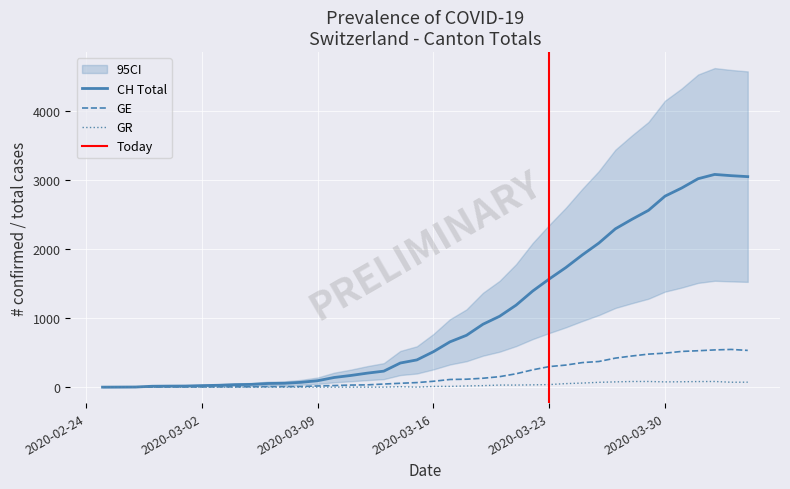

What is the sum of all GE values?

7213